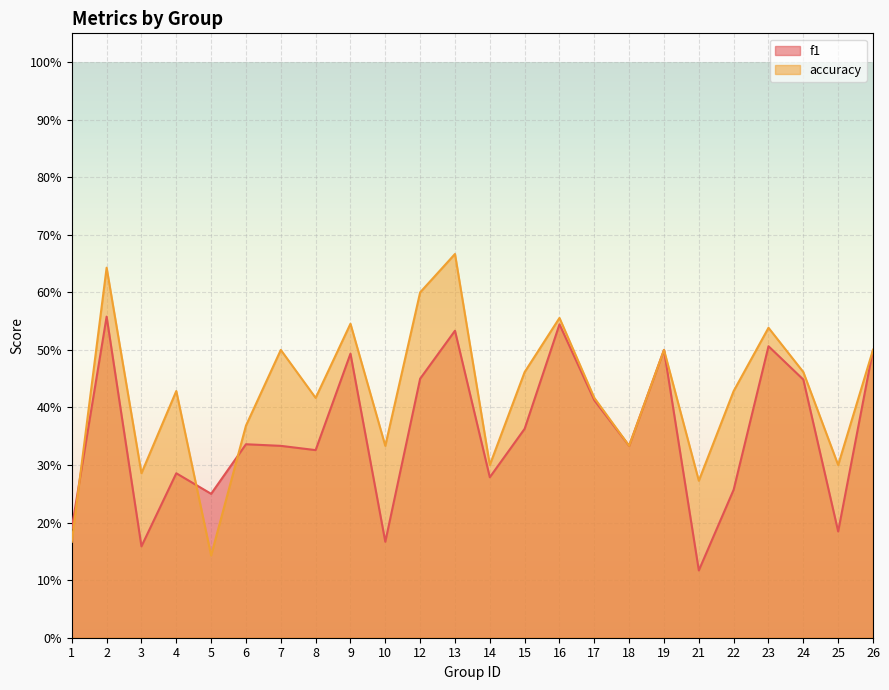

Between which two adjacent categories do f1 and accuracy first intersect?

1 and 2